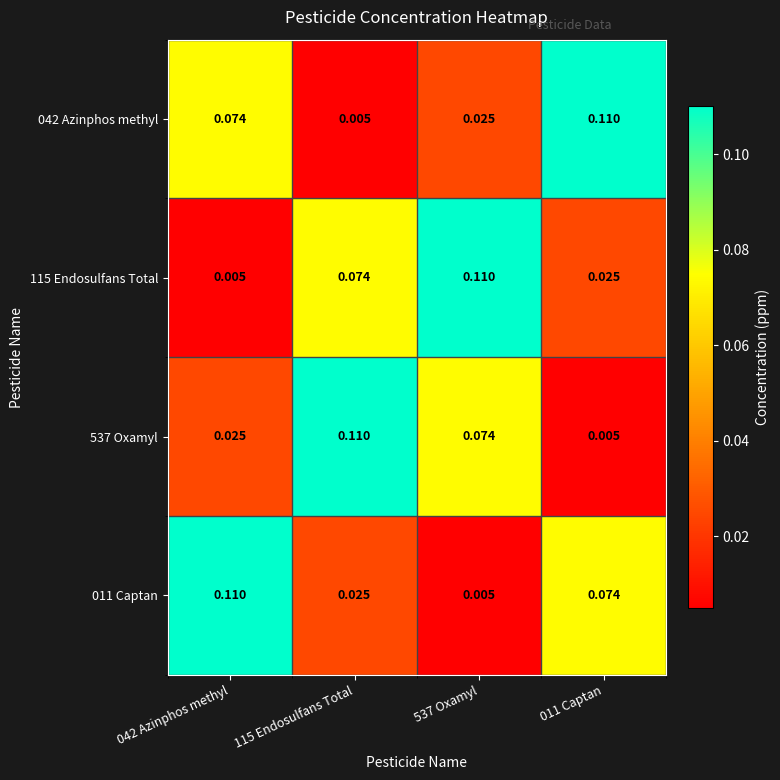

Is the value of 011 Captan at 042 Azinphos methyl greater than the value of 537 Oxamyl at 011 Captan?

Yes